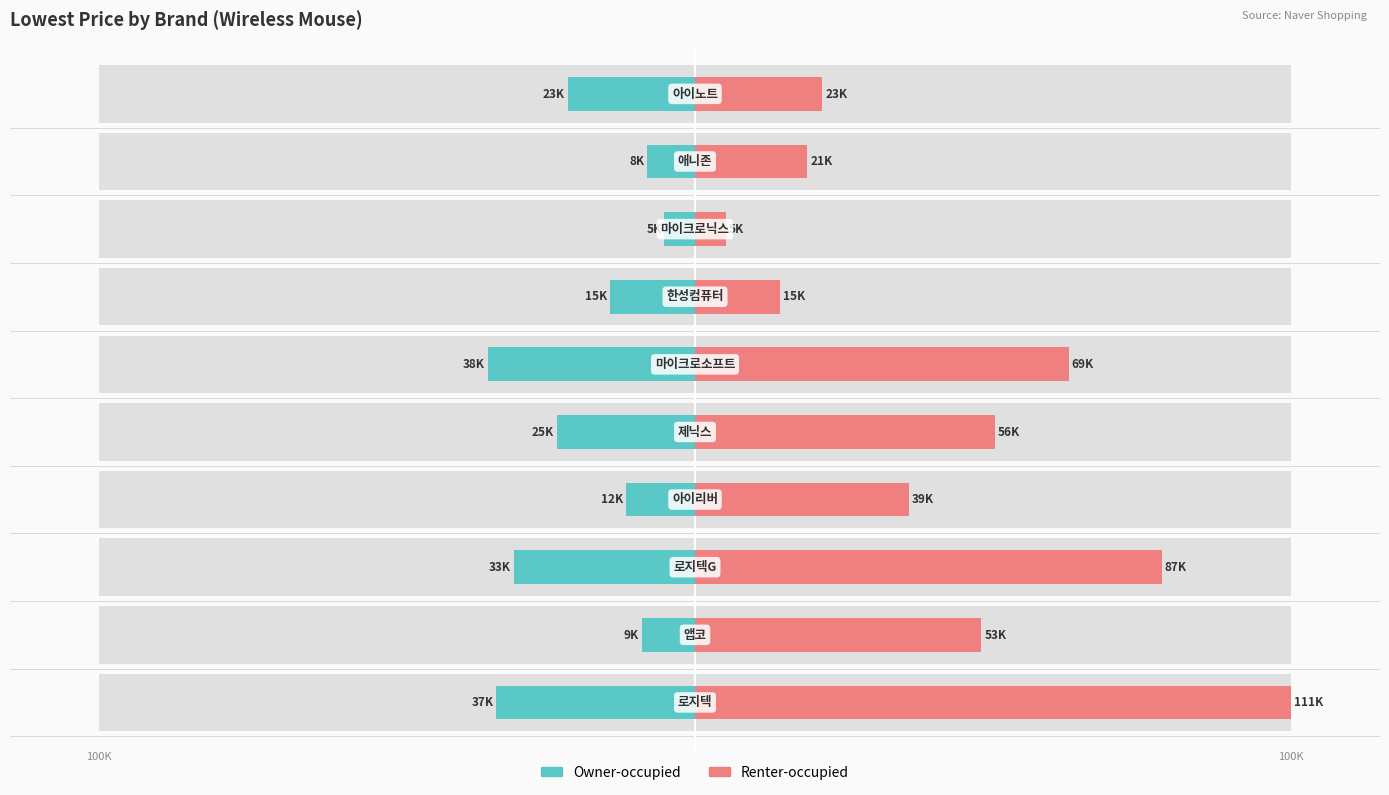

At 3, list the series in order from largest to smallest.

Renter-occupied, Owner-occupied